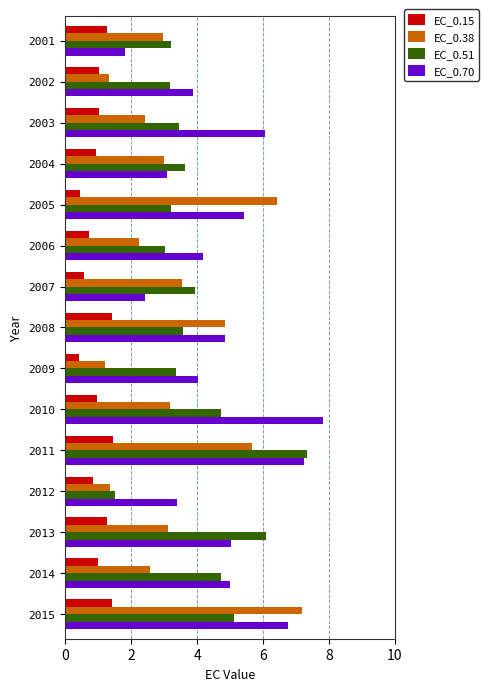

List the series in order of their overall mean, highest first.

EC_0.70, EC_0.51, EC_0.38, EC_0.15